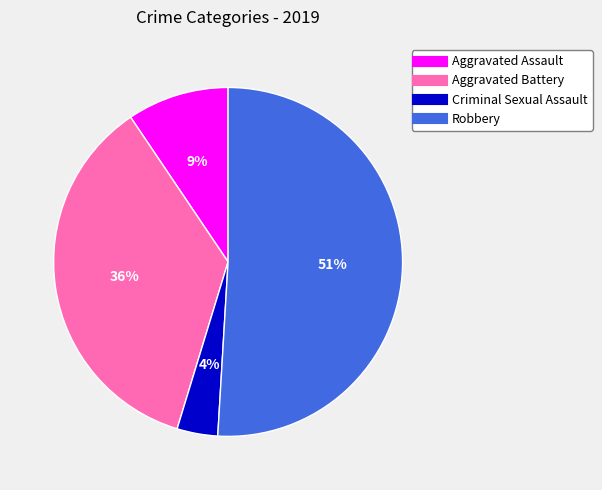

To the nearest percent, what is the average slice percentage?

25%